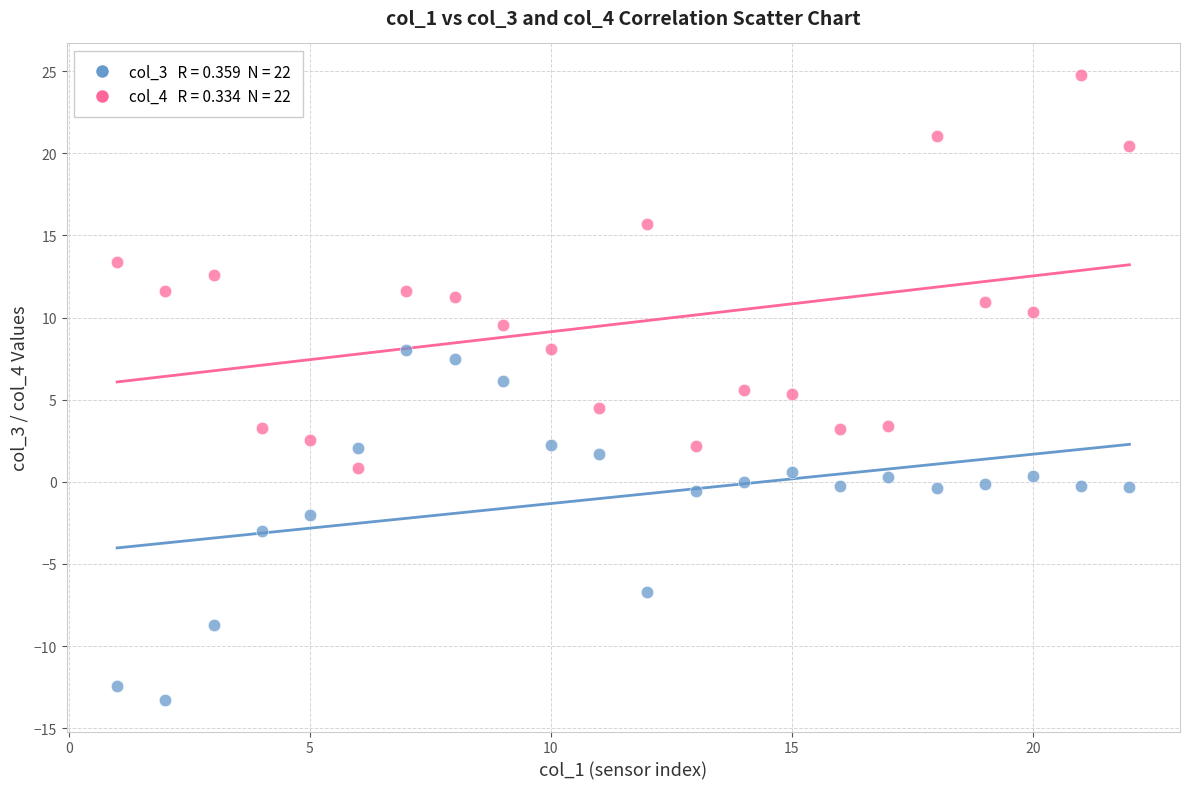

Across all data points, what is the range of X values (max minus min)?

21.0